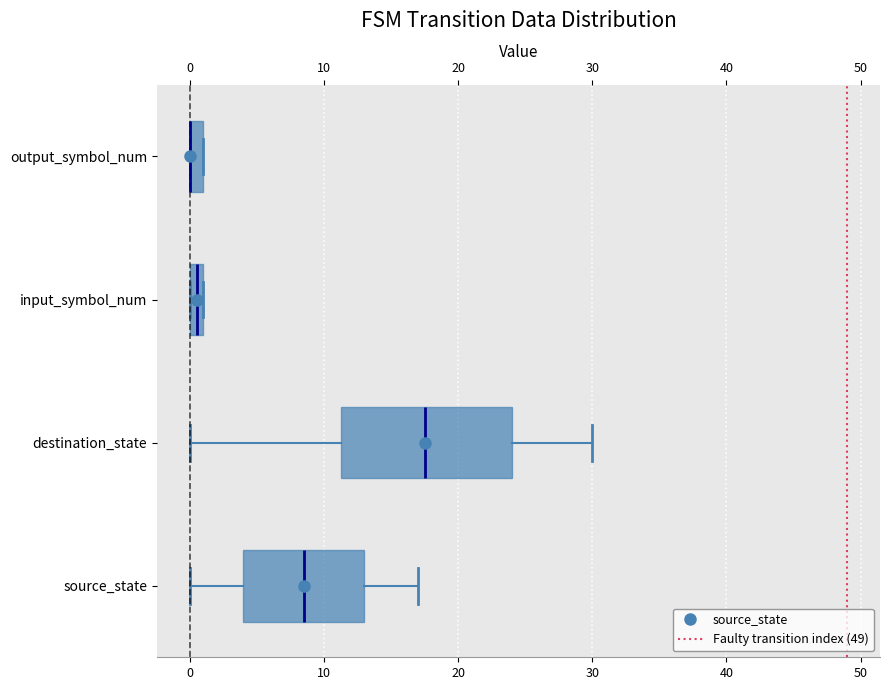

Where is the left edge of the box for output_symbol_num on the x-axis? The values are not printed on the chart, so give them approximately, as read against the axis.

0